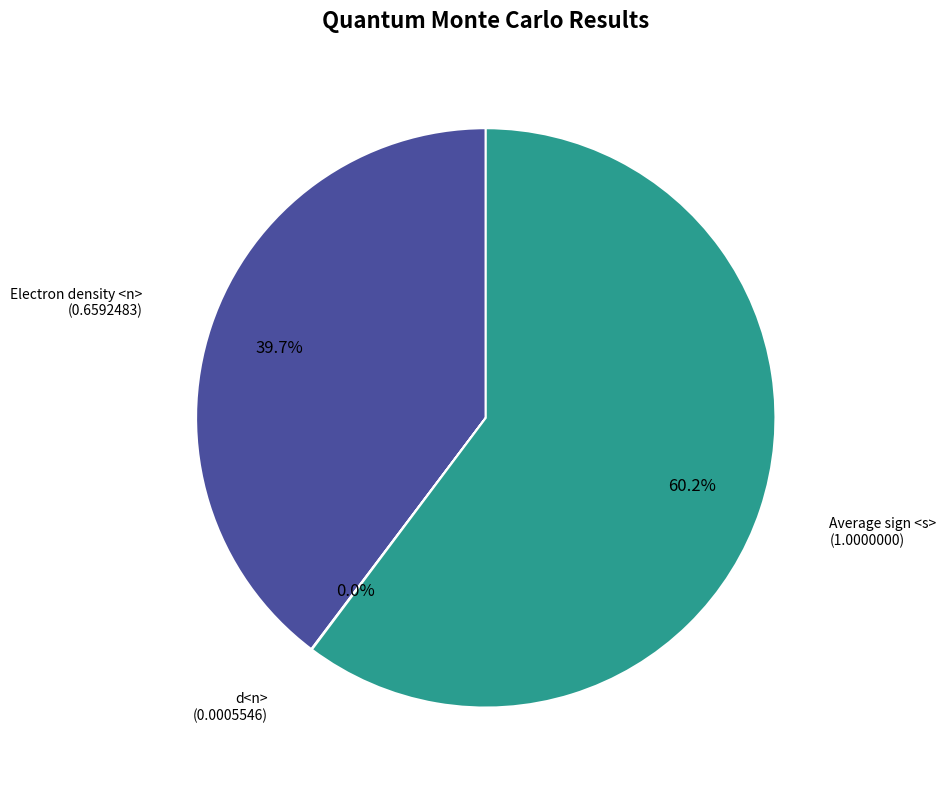

Is there any slice that represents more than half of the pie?

Yes